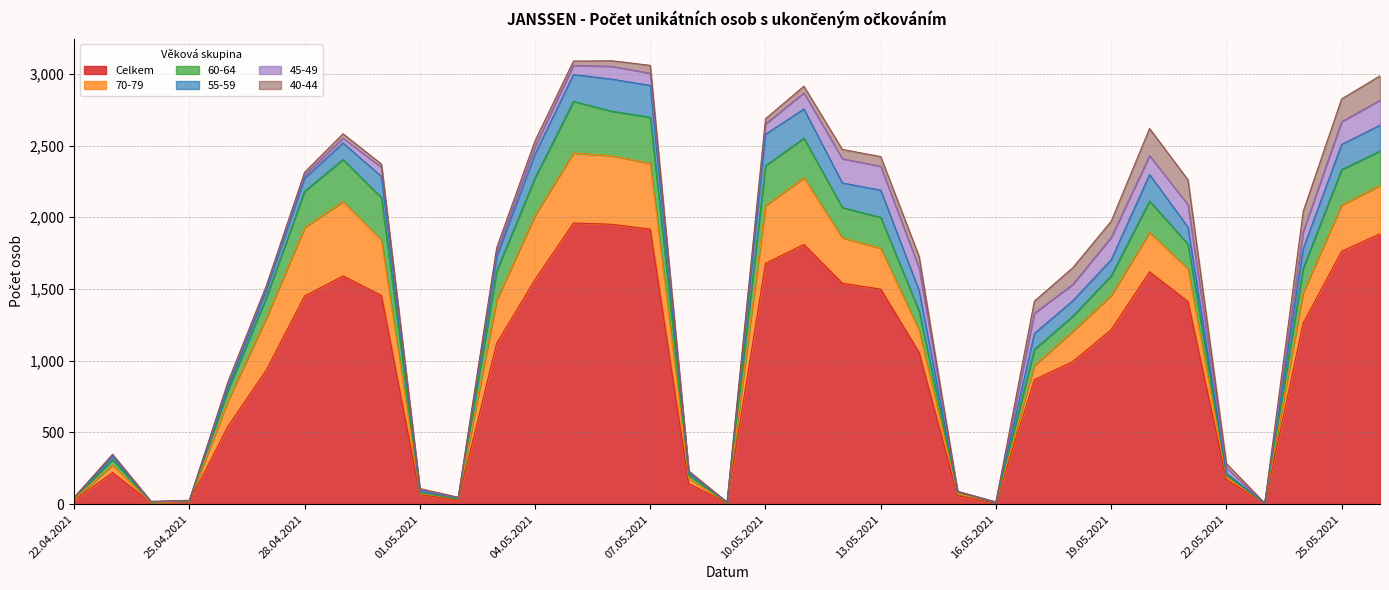

Reading left to right, extract all data points from this chart.

Celkem: 22.04.2021=28	23.04.2021=220	24.04.2021=12	25.04.2021=16	26.04.2021=541	27.04.2021=934	28.04.2021=1451	29.04.2021=1591	30.04.2021=1455	01.05.2021=67	02.05.2021=27	03.05.2021=1121	04.05.2021=1566	05.05.2021=1960	06.05.2021=1951	07.05.2021=1917	08.05.2021=144	09.05.2021=8	10.05.2021=1679	11.05.2021=1811	12.05.2021=1540	13.05.2021=1499	14.05.2021=1058	15.05.2021=60	16.05.2021=8	17.05.2021=868	18.05.2021=994	19.05.2021=1216	20.05.2021=1620	21.05.2021=1413	22.05.2021=171	23.05.2021=5	24.05.2021=1263	25.05.2021=1763	26.05.2021=1885
70-79: 22.04.2021=6	23.04.2021=52	24.04.2021=0	25.04.2021=2	26.04.2021=178	27.04.2021=362	28.04.2021=478	29.04.2021=519	30.04.2021=387	01.05.2021=7	02.05.2021=9	03.05.2021=301	04.05.2021=448	05.05.2021=488	06.05.2021=478	07.05.2021=459	08.05.2021=35	09.05.2021=1	10.05.2021=402	11.05.2021=465	12.05.2021=317	13.05.2021=285	14.05.2021=154	15.05.2021=14	16.05.2021=3	17.05.2021=99	18.05.2021=211	19.05.2021=238	20.05.2021=274	21.05.2021=228	22.05.2021=18	23.05.2021=0	24.05.2021=213	25.05.2021=322	26.05.2021=337
60-64: 22.04.2021=10	23.04.2021=38	24.04.2021=3	25.04.2021=5	26.04.2021=72	27.04.2021=141	28.04.2021=253	29.04.2021=293	30.04.2021=294	01.05.2021=5	02.05.2021=1	03.05.2021=203	04.05.2021=261	05.05.2021=360	06.05.2021=310	07.05.2021=321	08.05.2021=25	09.05.2021=0	10.05.2021=279	11.05.2021=275	12.05.2021=211	13.05.2021=215	14.05.2021=133	15.05.2021=11	16.05.2021=0	17.05.2021=112	18.05.2021=105	19.05.2021=138	20.05.2021=219	21.05.2021=171	22.05.2021=15	23.05.2021=0	24.05.2021=169	25.05.2021=247	26.05.2021=240
55-59: 22.04.2021=3	23.04.2021=21	24.04.2021=1	25.04.2021=1	26.04.2021=23	27.04.2021=52	28.04.2021=90	29.04.2021=115	30.04.2021=149	01.05.2021=14	02.05.2021=5	03.05.2021=100	04.05.2021=167	05.05.2021=187	06.05.2021=224	07.05.2021=222	08.05.2021=16	09.05.2021=4	10.05.2021=219	11.05.2021=204	12.05.2021=171	13.05.2021=190	14.05.2021=144	15.05.2021=2	16.05.2021=0	17.05.2021=111	18.05.2021=108	19.05.2021=112	20.05.2021=185	21.05.2021=119	22.05.2021=12	23.05.2021=0	24.05.2021=137	25.05.2021=176	26.05.2021=180
45-49: 22.04.2021=0	23.04.2021=11	24.04.2021=0	25.04.2021=1	26.04.2021=19	27.04.2021=19	28.04.2021=23	29.04.2021=33	30.04.2021=63	01.05.2021=7	02.05.2021=3	03.05.2021=38	04.05.2021=51	05.05.2021=64	06.05.2021=89	07.05.2021=85	08.05.2021=6	09.05.2021=0	10.05.2021=72	11.05.2021=112	12.05.2021=169	13.05.2021=166	14.05.2021=156	15.05.2021=2	16.05.2021=4	17.05.2021=141	18.05.2021=114	19.05.2021=155	20.05.2021=131	21.05.2021=156	22.05.2021=36	23.05.2021=0	24.05.2021=118	25.05.2021=158	26.05.2021=174
40-44: 22.04.2021=0	23.04.2021=6	24.04.2021=4	25.04.2021=2	26.04.2021=17	27.04.2021=13	28.04.2021=19	29.04.2021=31	30.04.2021=23	01.05.2021=9	02.05.2021=3	03.05.2021=24	04.05.2021=41	05.05.2021=30	06.05.2021=39	07.05.2021=55	08.05.2021=6	09.05.2021=0	10.05.2021=36	11.05.2021=47	12.05.2021=65	13.05.2021=68	14.05.2021=82	15.05.2021=0	16.05.2021=0	17.05.2021=84	18.05.2021=116	19.05.2021=113	20.05.2021=190	21.05.2021=174	22.05.2021=31	23.05.2021=2	24.05.2021=141	25.05.2021=159	26.05.2021=170